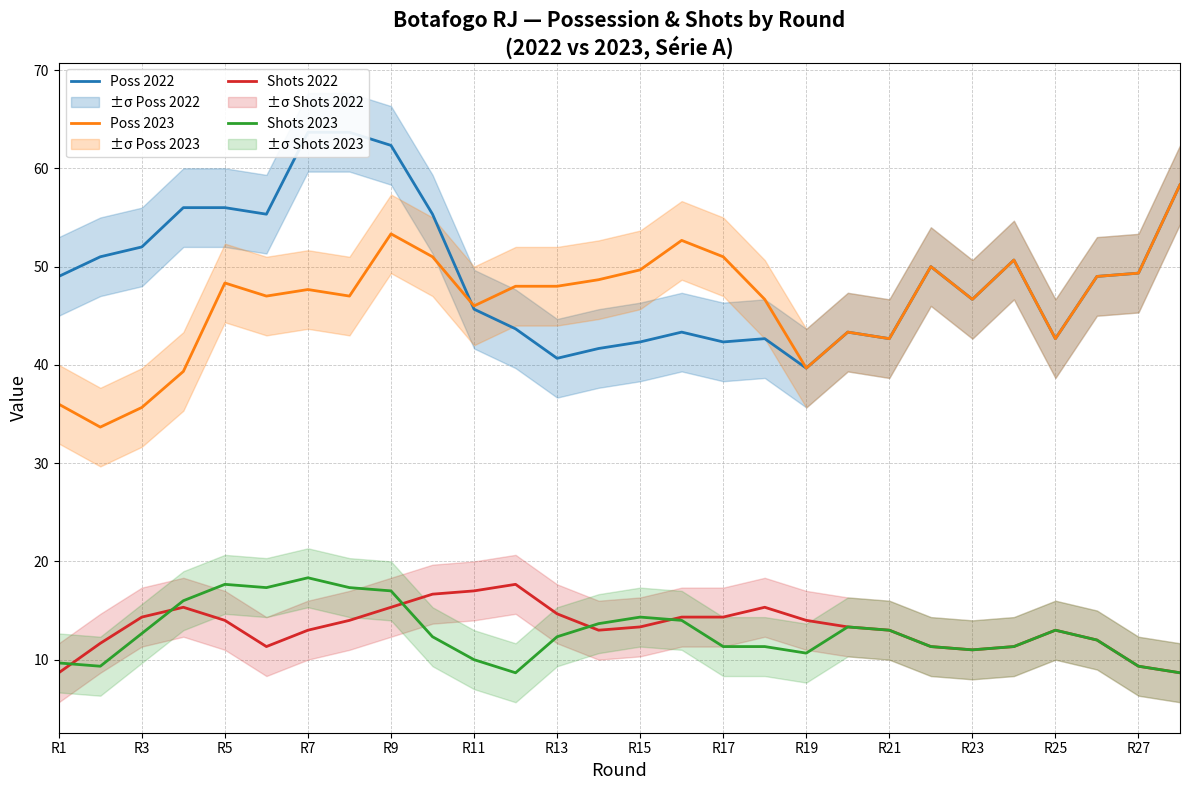

What is the sum of all Poss 2023 values?

1302.0